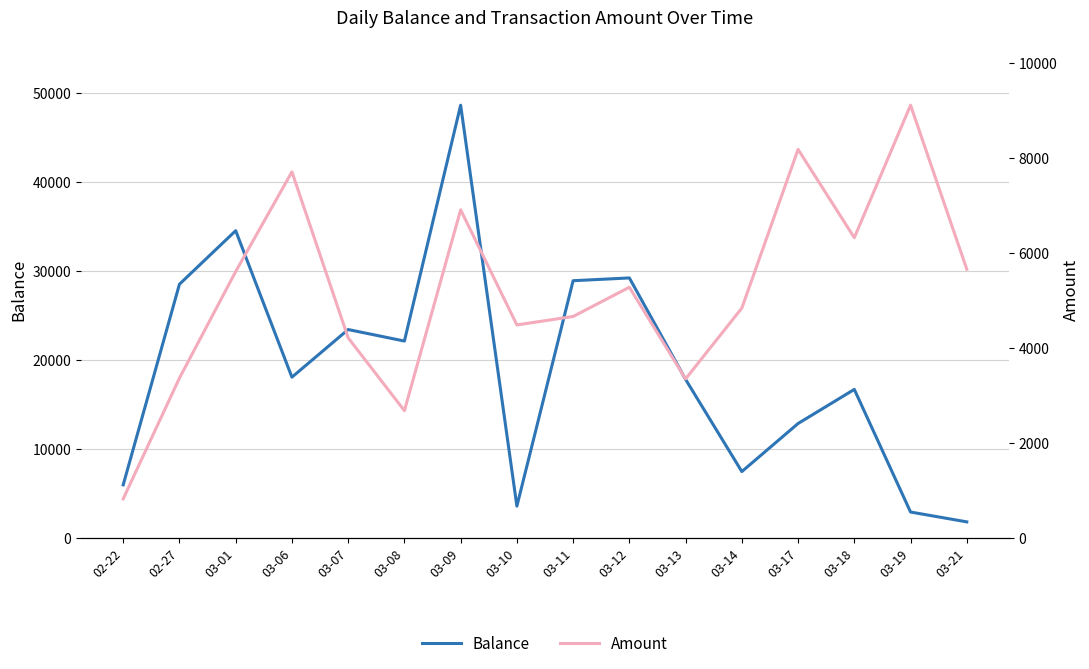

The Balance series shows 2949 at 03-21. True or false?

False